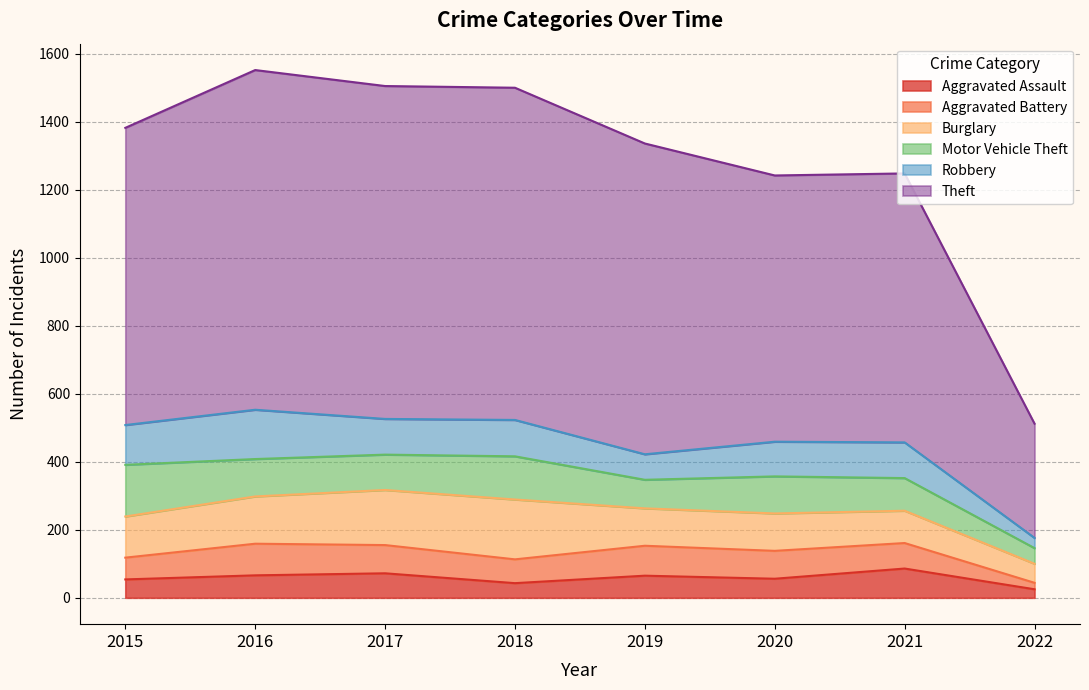

What is the value of the Burglary point at the 1st from the left?

121